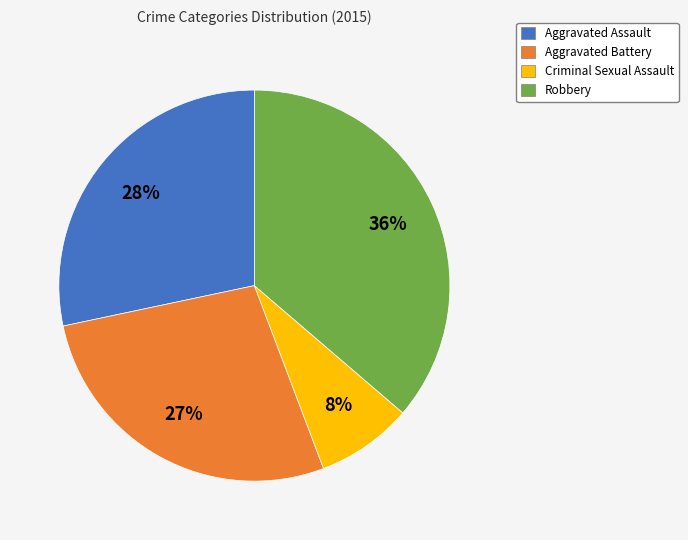

Do Aggravated Battery and Robbery together represent more than half of the pie?

Yes